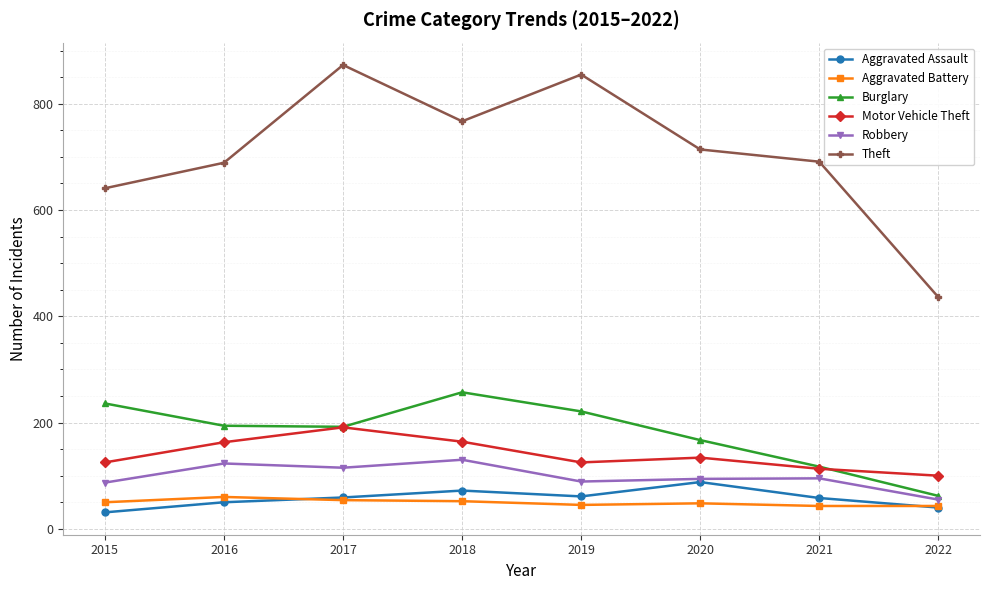

True or false: Robbery and Motor Vehicle Theft cross at least once.

False